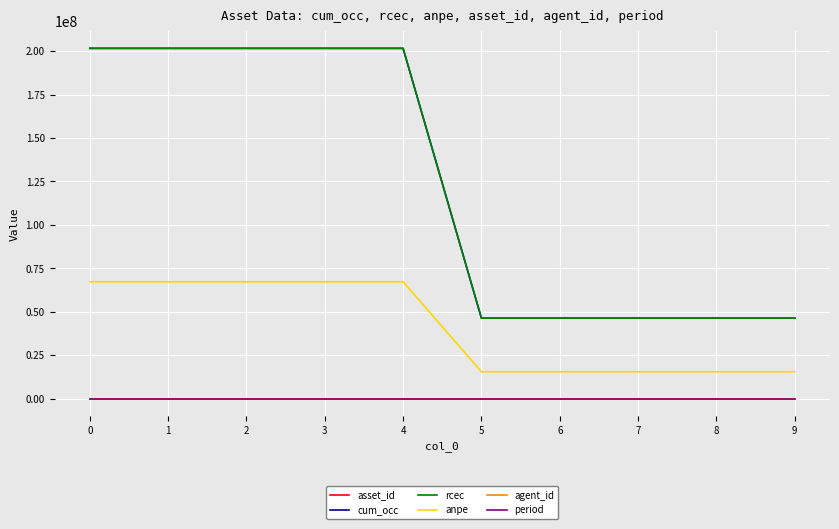

True or false: agent_id and period intersect in this chart.

False